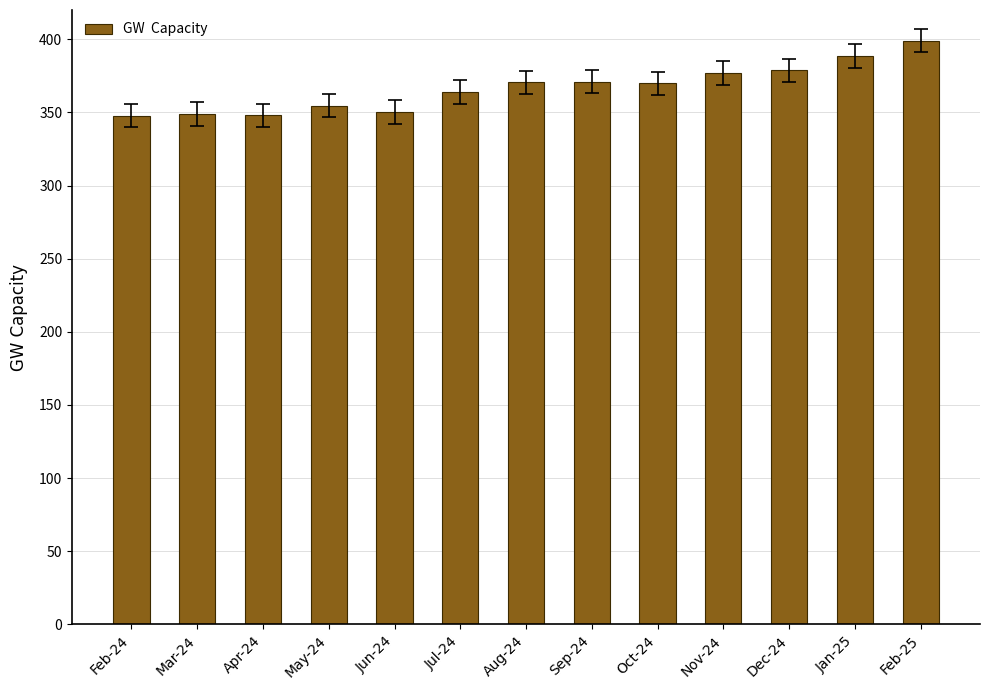

What is the average value?

366.8